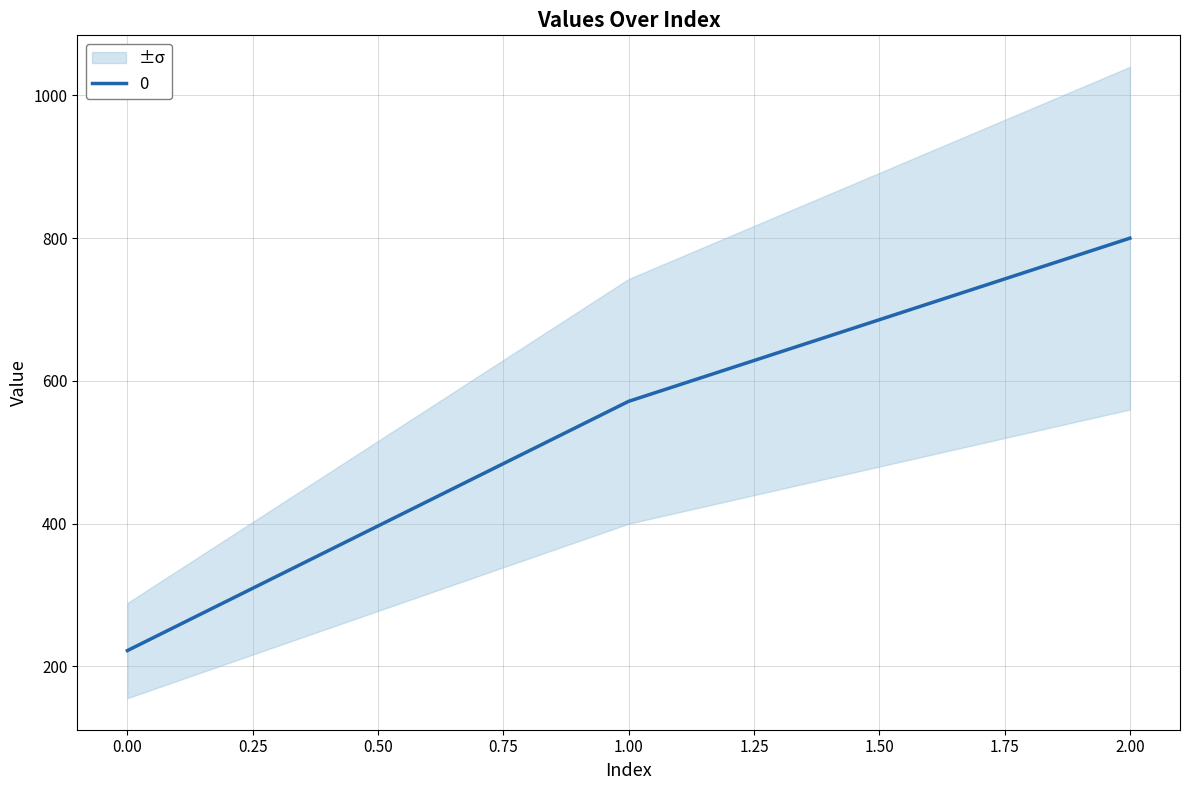

How many data points does each series have?

3